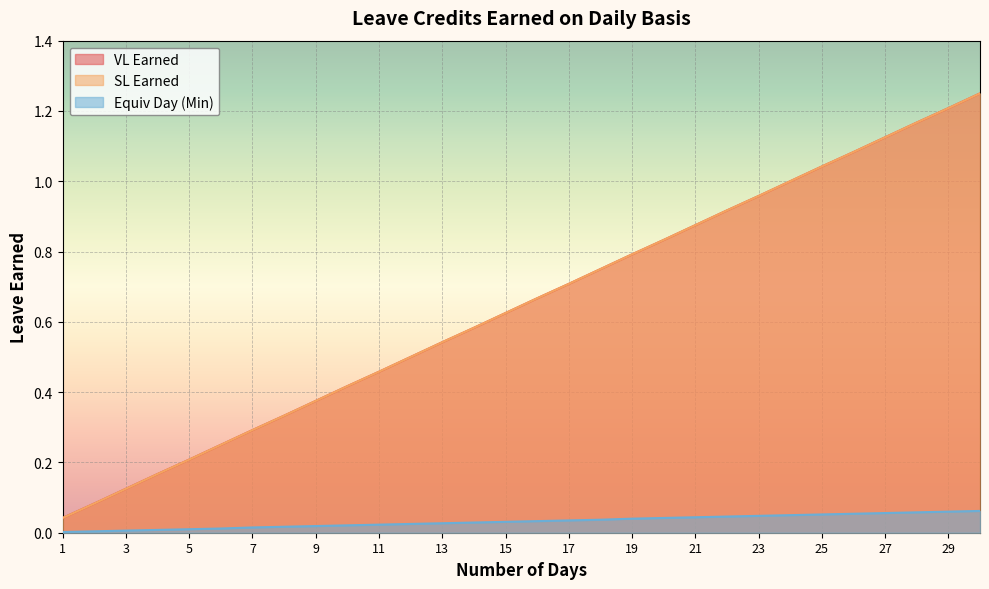

True or false: Equiv Day (Min) and VL Earned intersect in this chart.

False